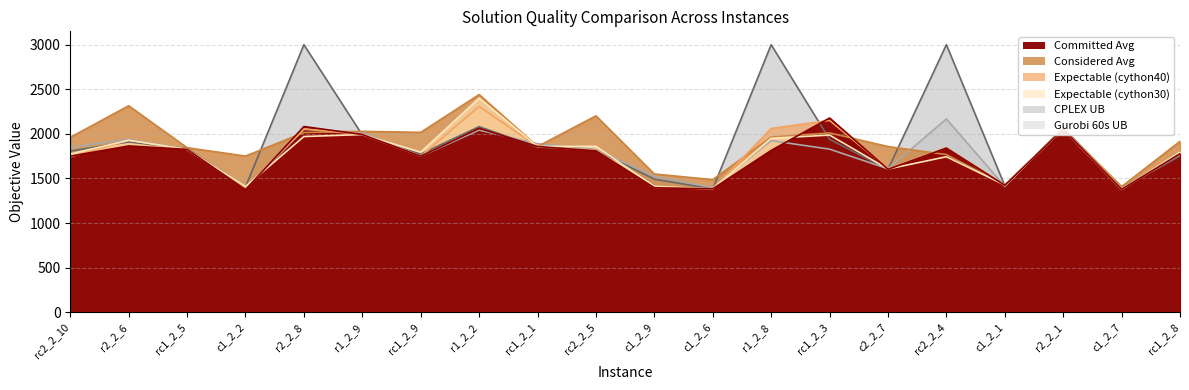

Where is gurobi 60s UB nearest to the value 1773?

rc1_2_8